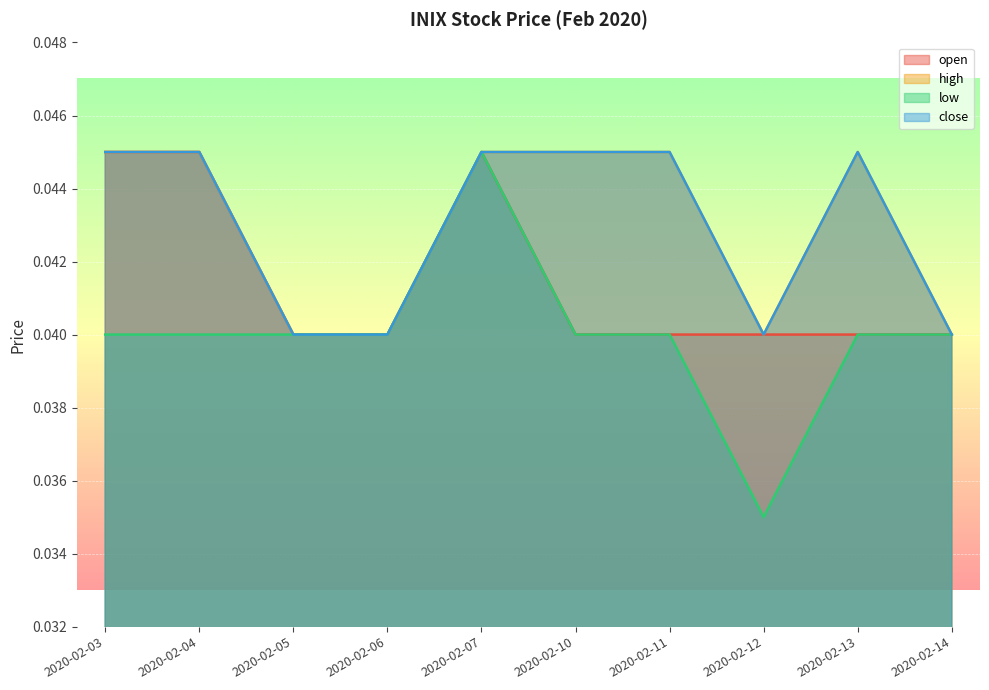

How many categories are shown in the chart?

10